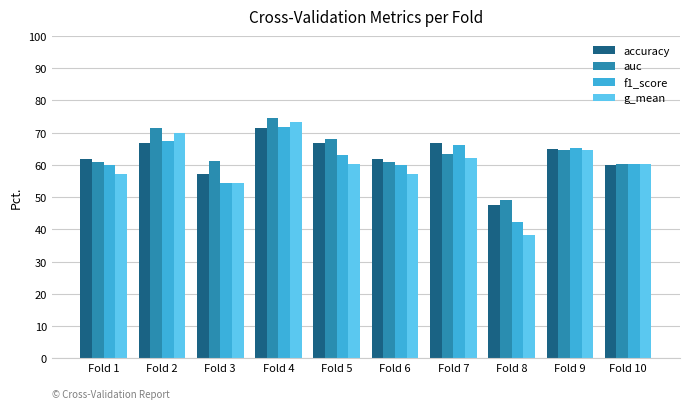

What is the difference between the second highest and minimum values in the accuracy series?

19.0